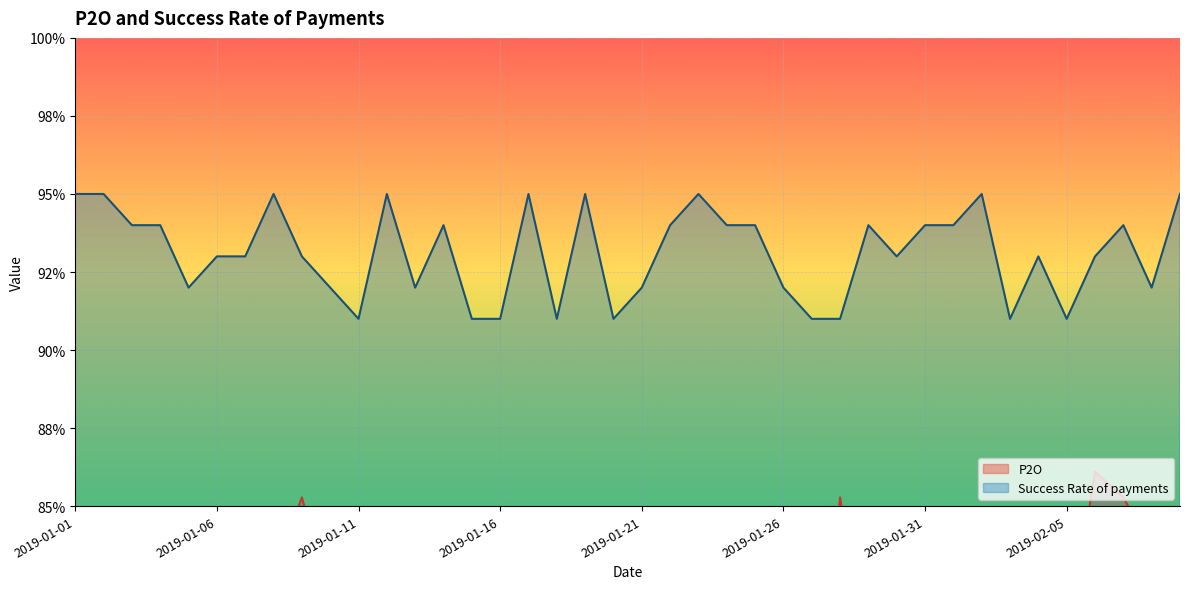

True or false: P2O and Success Rate of payments intersect in this chart.

False